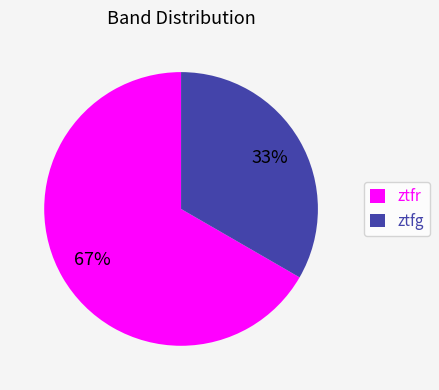

Count the number of slices in the pie.

2